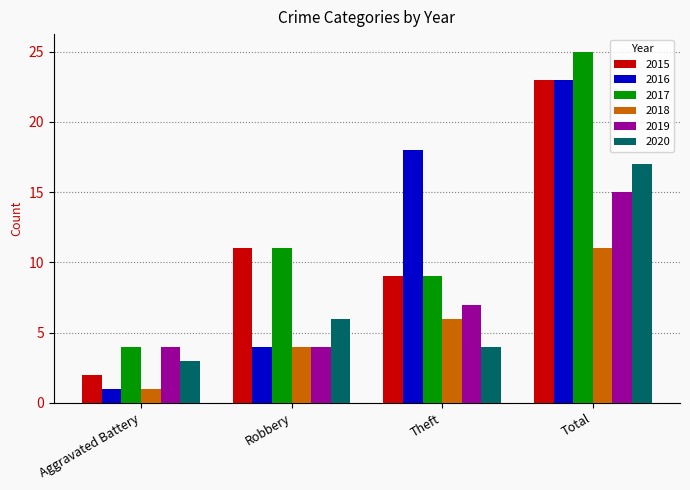

What value does the 2020 series have at Theft?

4